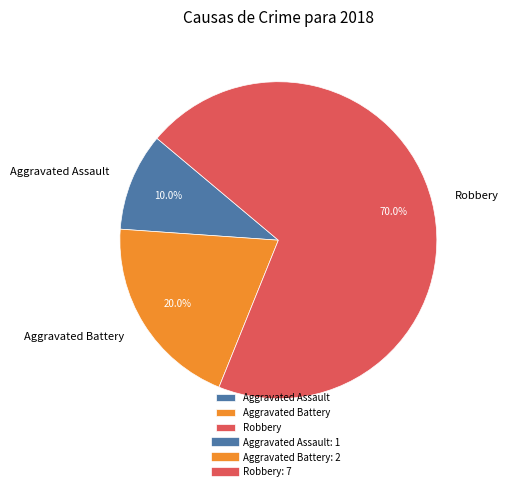

Which has a higher value, Aggravated Battery or Robbery?

Robbery